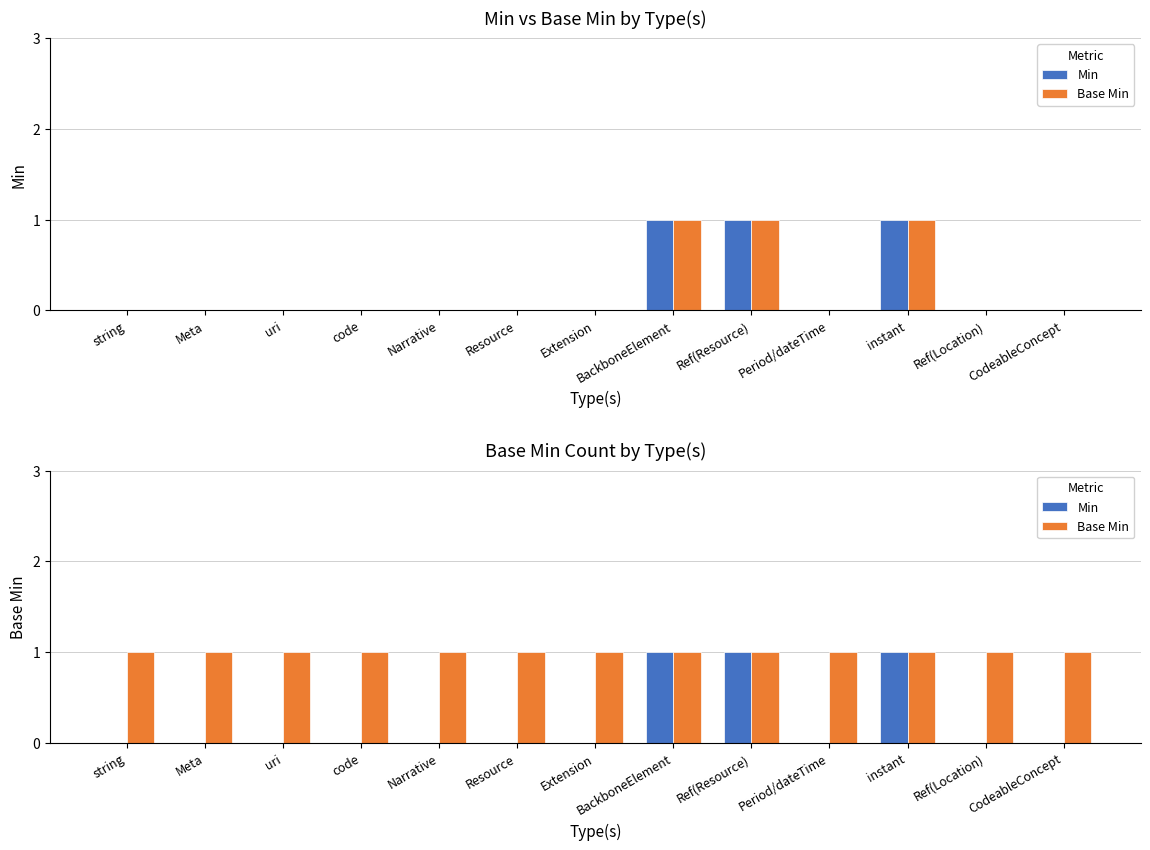

Rank the series at code from lowest to highest value.

Min, Base Min